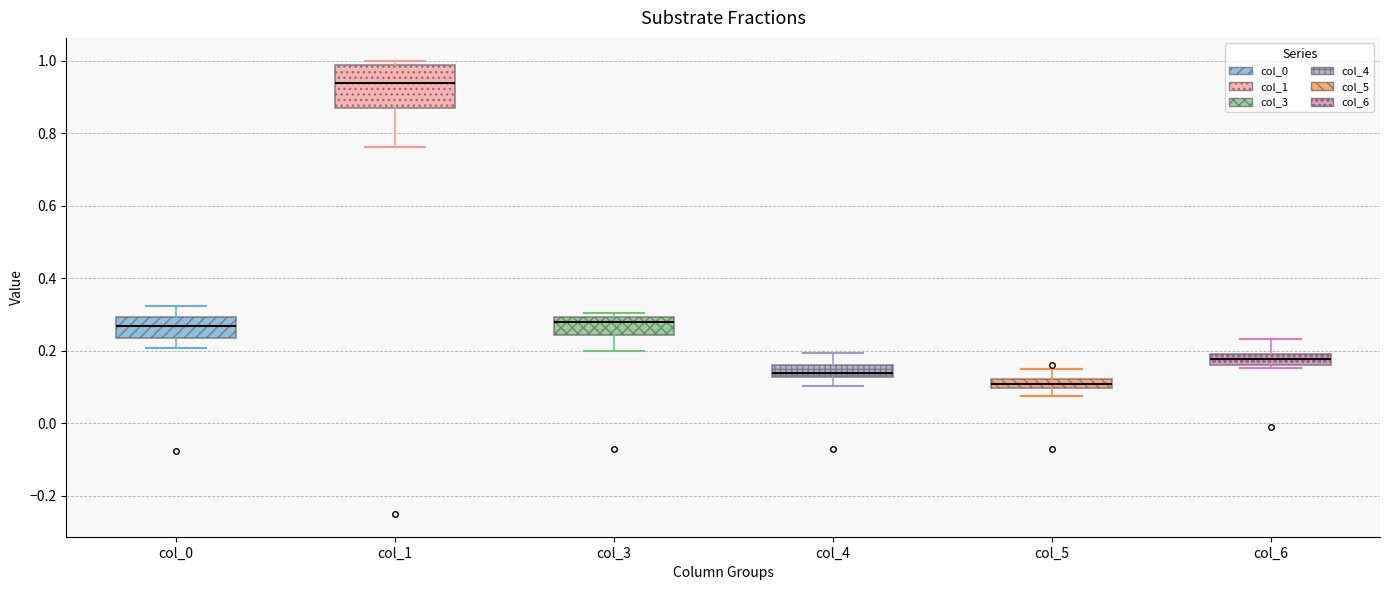

Where is the upper edge of the box for col_4 on the y-axis? The values are not printed on the chart, so give them approximately, as read against the axis.

0.16